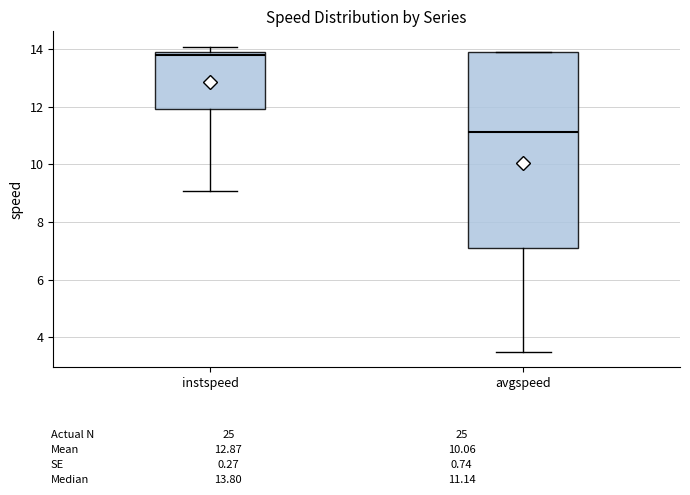

Reading left to right, read every box against the y-axis: the position of its median line, the range the box covers, and the ends of its whiskers. The values are not printed on the chart, so give them approximately, as read against the axis.

instspeed: median 13.8 (just below the box's upper edge), box 12.0 to 13.8, whiskers 9.0 to 14.0
avgspeed: median 11.2, box 7.0 to 13.8, whiskers 3.4 to 13.8